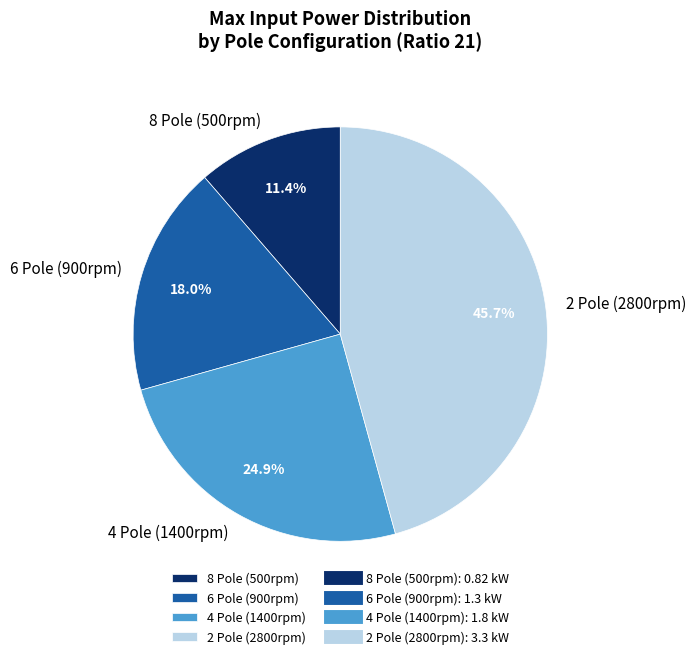

Is there a majority slice in this chart?

No